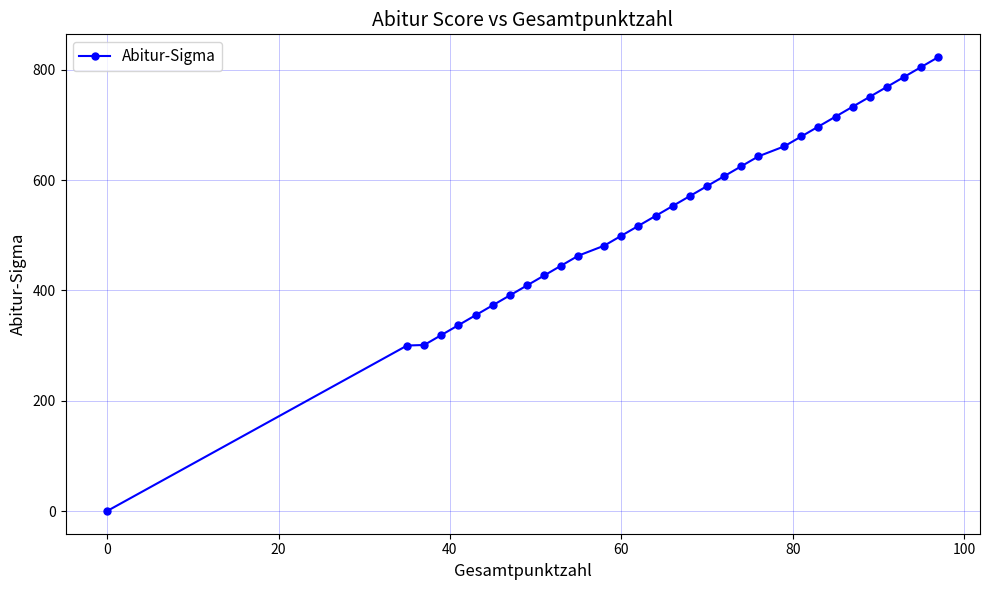

What is the value of the 16th point from the left?

535